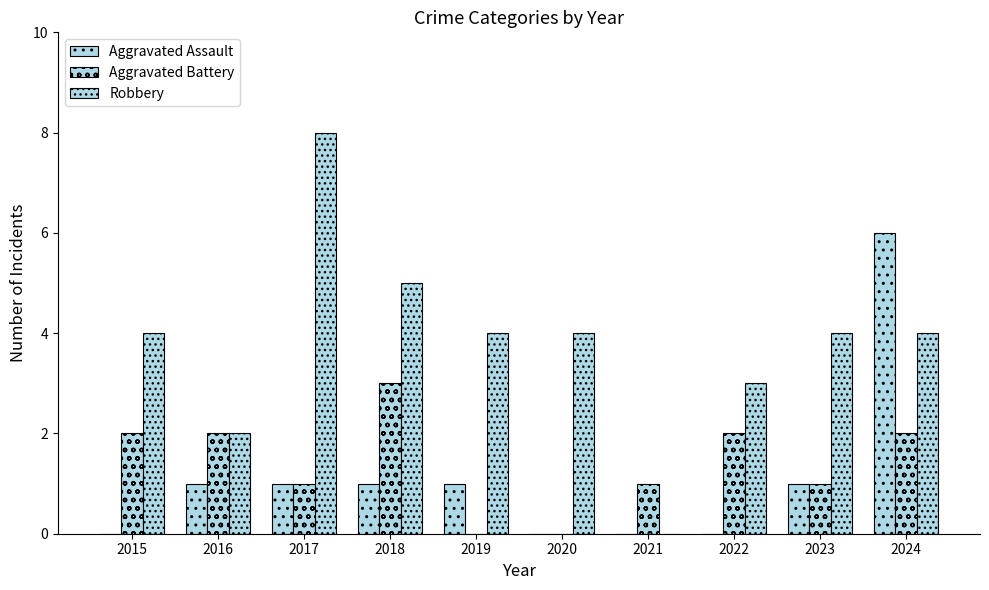

Count the number of data series in this chart.

3